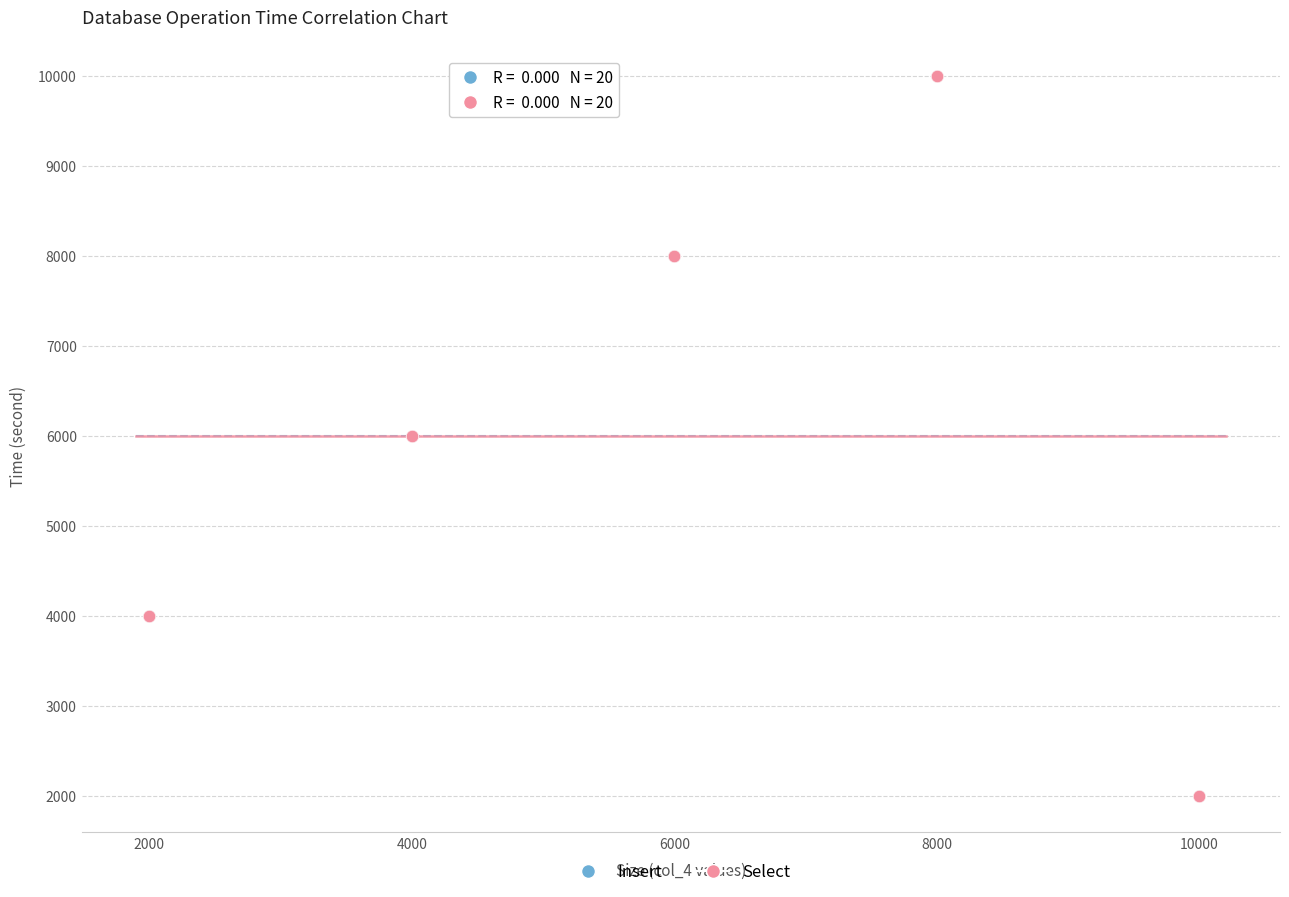

What are all the series names shown in the legend?

Insert, Select